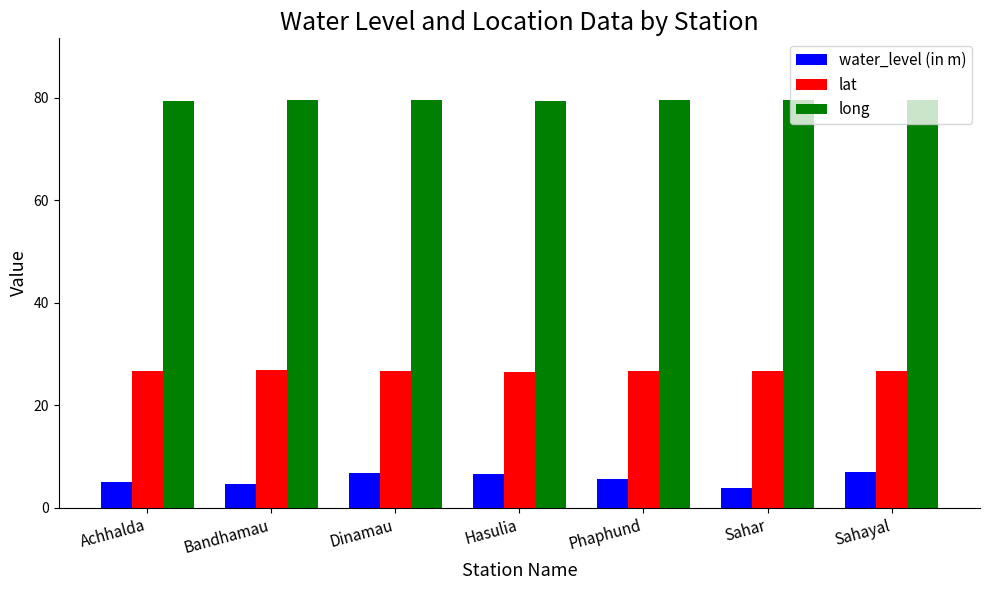

What is the smallest value displayed?

3.9